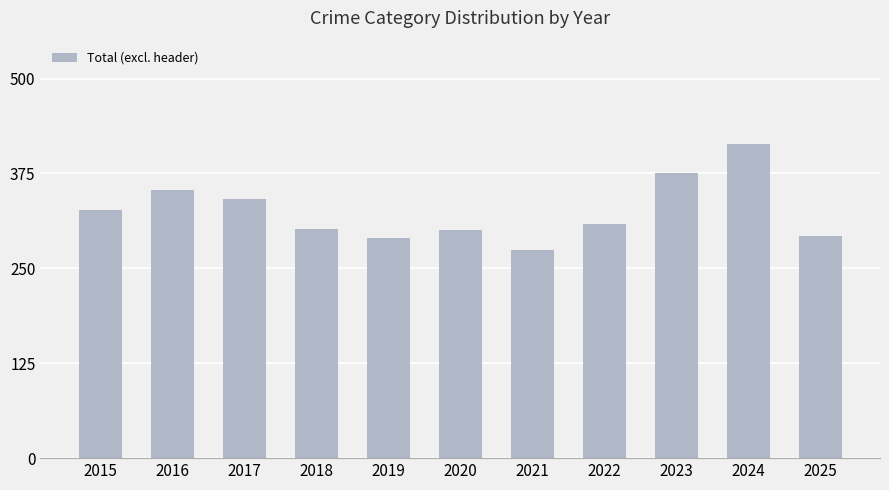

What is the value of the 10th bar from the left?

414